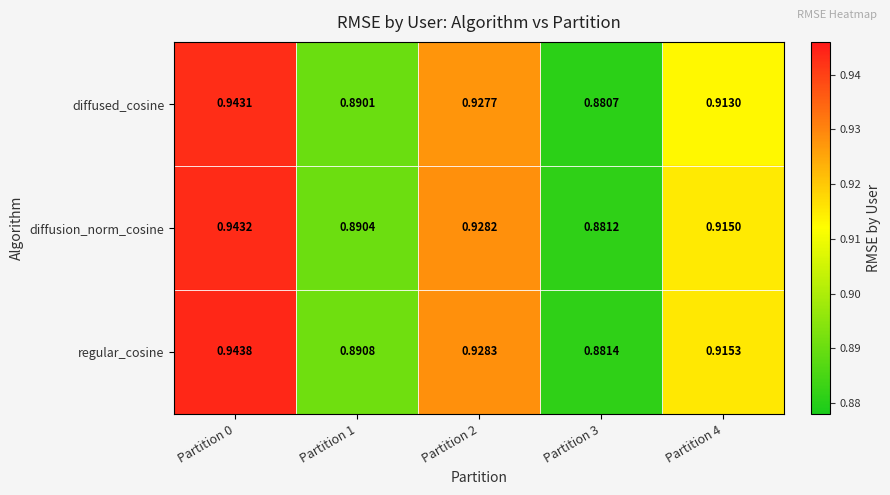

Rank the series by their maximum value, from lowest to highest.

diffused_cosine, diffusion_norm_cosine, regular_cosine